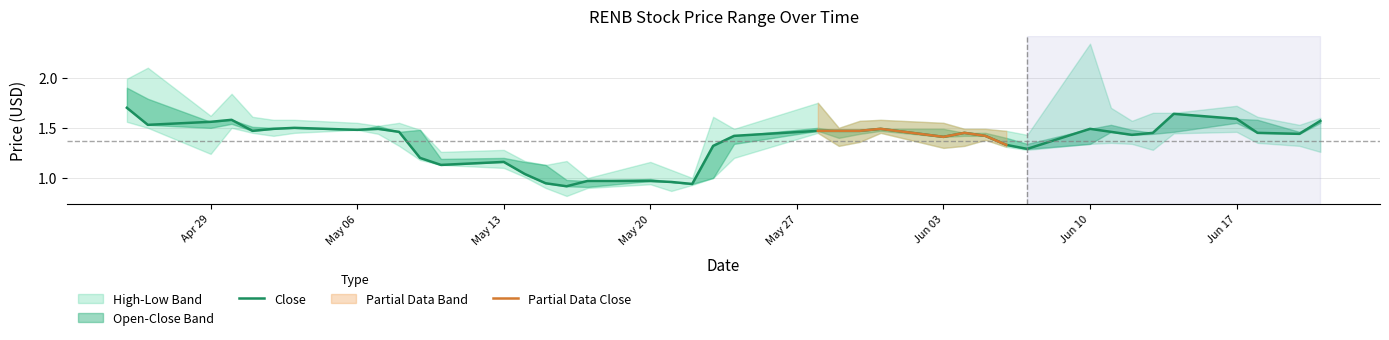

Reading right to left, list all the values displayed in this chart.

Close: 1.6	1.4	1.4	1.6	1.6	1.4	1.4	1.5	1.5	1.3	1.3	1.4	1.4	1.4	1.5	1.5	1.5	1.5	1.4	1.3	0.9	1.0	1.0	1.0	0.9	0.9	1.0	1.2	1.1	1.2	1.5	1.5	1.5	1.5	1.5	1.5	1.6	1.6	1.5	1.7
High: 1.6	1.5	1.6	1.7	1.6	1.6	1.6	1.7	2.3	1.4	1.5	1.5	1.5	1.6	1.6	1.6	1.5	1.8	1.5	1.6	1.0	1.1	1.2	1.0	1.2	1.1	1.2	1.3	1.3	1.5	1.6	1.5	1.6	1.6	1.6	1.6	1.8	1.6	2.1	2.0
Low: 1.3	1.3	1.4	1.5	1.4	1.3	1.3	1.4	1.3	1.3	1.3	1.4	1.3	1.3	1.4	1.4	1.3	1.4	1.2	1.0	0.9	0.9	0.9	0.9	0.8	0.9	1.0	1.1	1.1	1.2	1.3	1.4	1.5	1.4	1.4	1.4	1.5	1.2	1.5	1.6
Open: 1.6	1.5	1.6	1.6	1.5	1.4	1.5	1.5	1.3	1.3	1.4	1.4	1.4	1.5	1.5	1.4	1.4	1.5	1.3	1.0	0.9	1.0	1.0	0.9	1.0	1.1	1.2	1.2	1.2	1.5	1.5	1.5	1.5	1.5	1.5	1.5	1.5	1.5	1.8	1.9